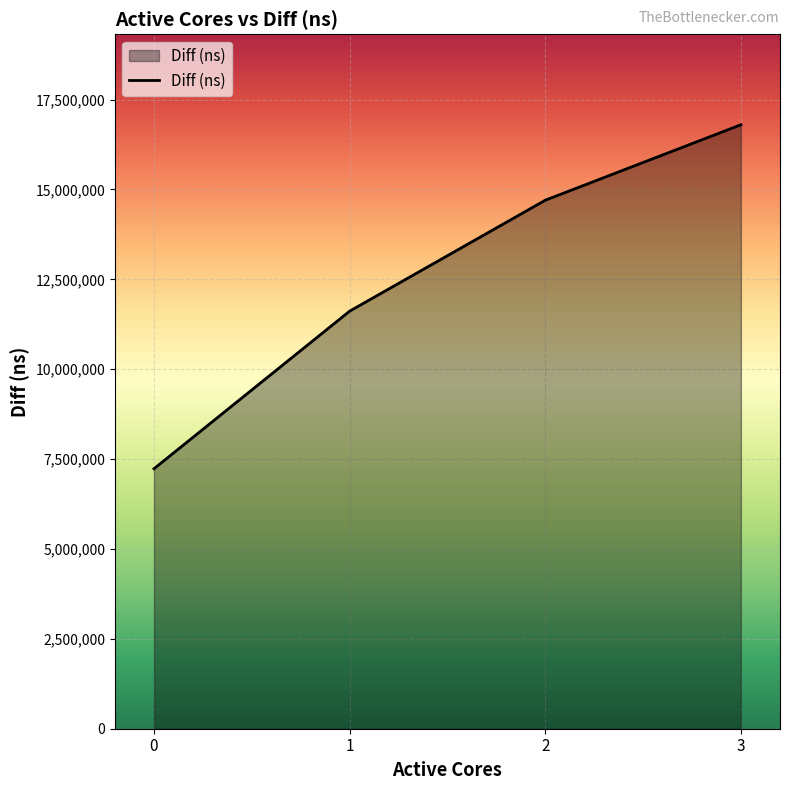

Reading left to right, list all the values displayed in this chart.

0=7231803	1=11614130	2=14700239	3=16798979